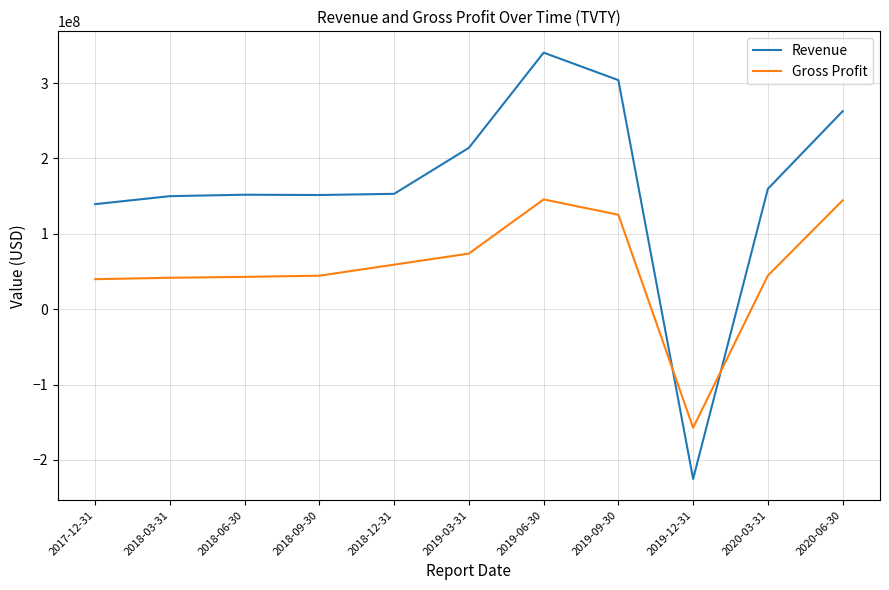

What is the spread (max minus min) of values at 2019-06-30?

194758000